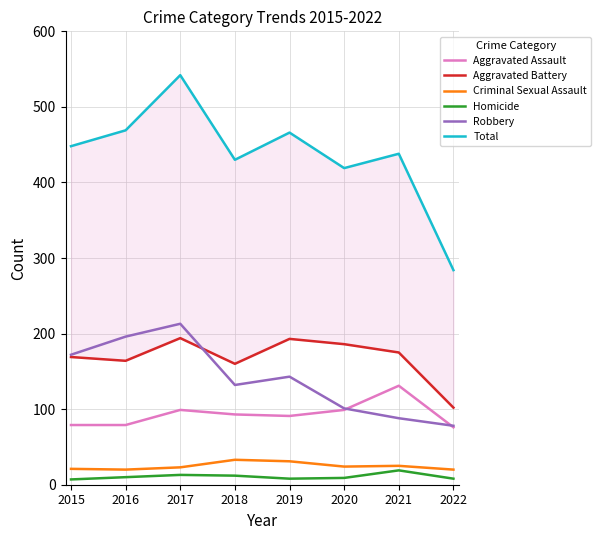

Does the chart display data point markers on the line(s)?

No